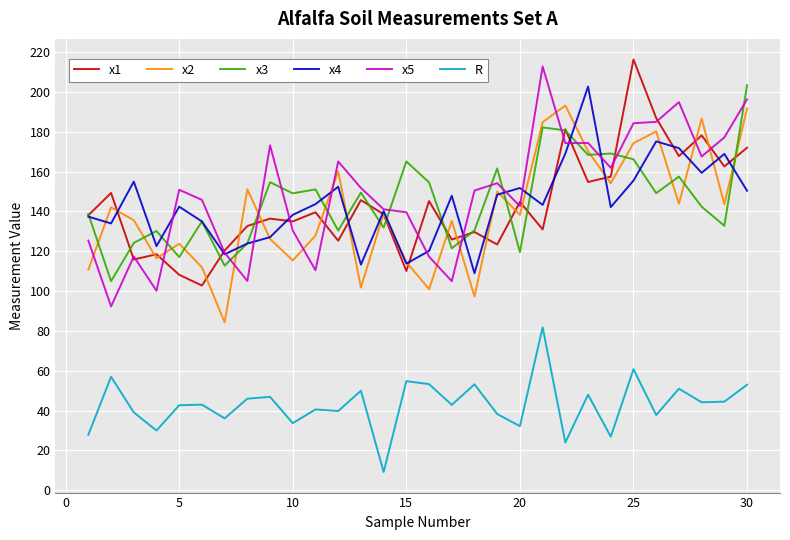

How many lines are shown in the chart?

6